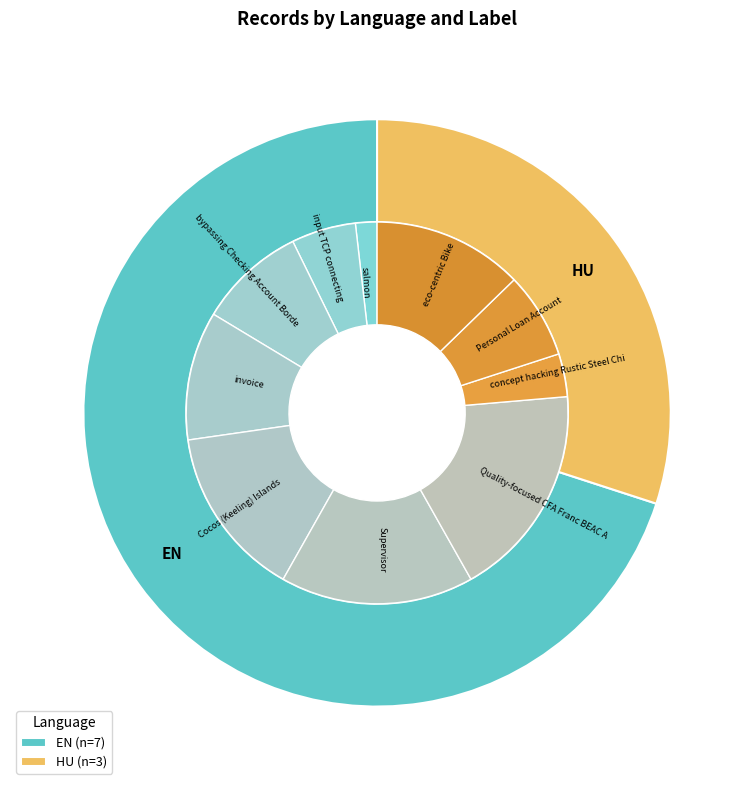

The EN slice represents 80% of the pie. True or false?

False